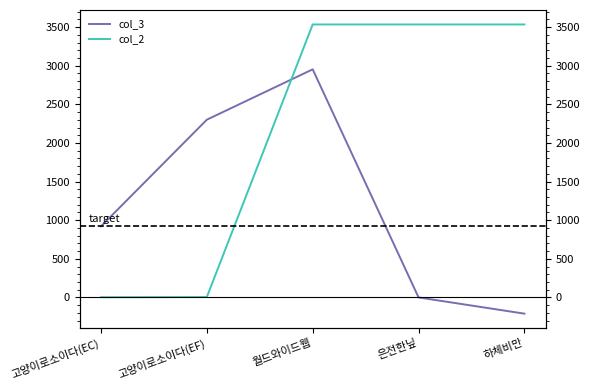

Reading left to right, transcribe all the data shown in this chart.

col_3: 고양이로소이다(EC)=920	고양이로소이다(EF)=2301	월드와이드웹=2953	은전한닢=0	하체비만=-210
col_2: 고양이로소이다(EC)=3	고양이로소이다(EF)=5	월드와이드웹=3534	은전한닢=3534	하체비만=3534